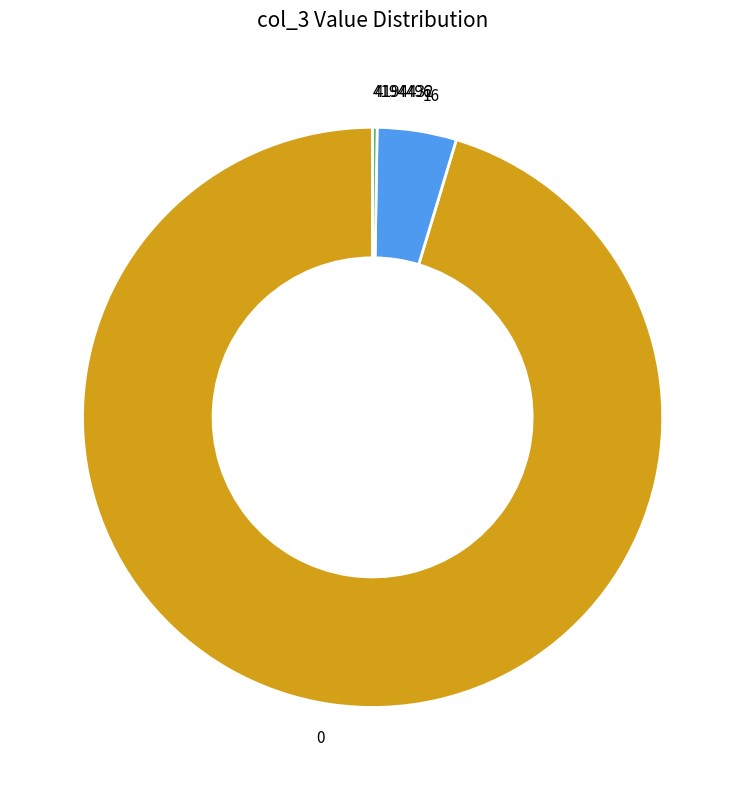

Is it true that 16 is 14% of the pie?

False